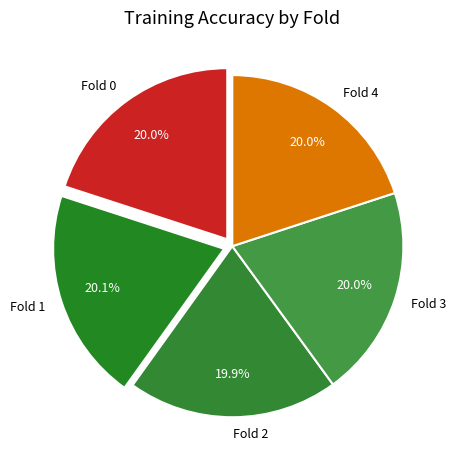

What is the total percentage of Fold 3 and Fold 1?

40.1%